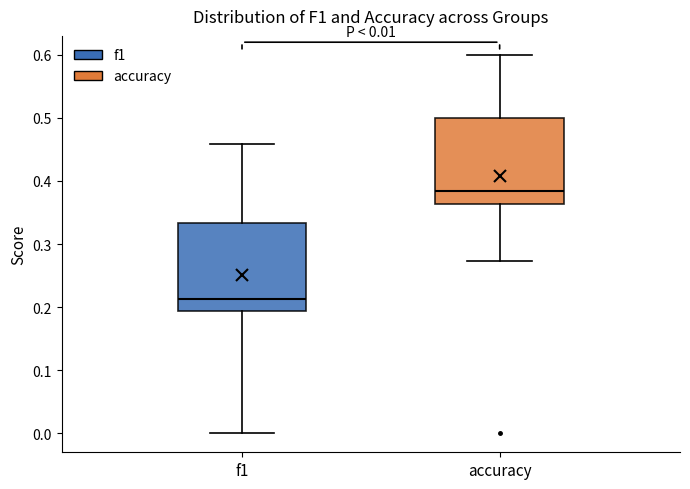

Which box has the lowest median line?

f1